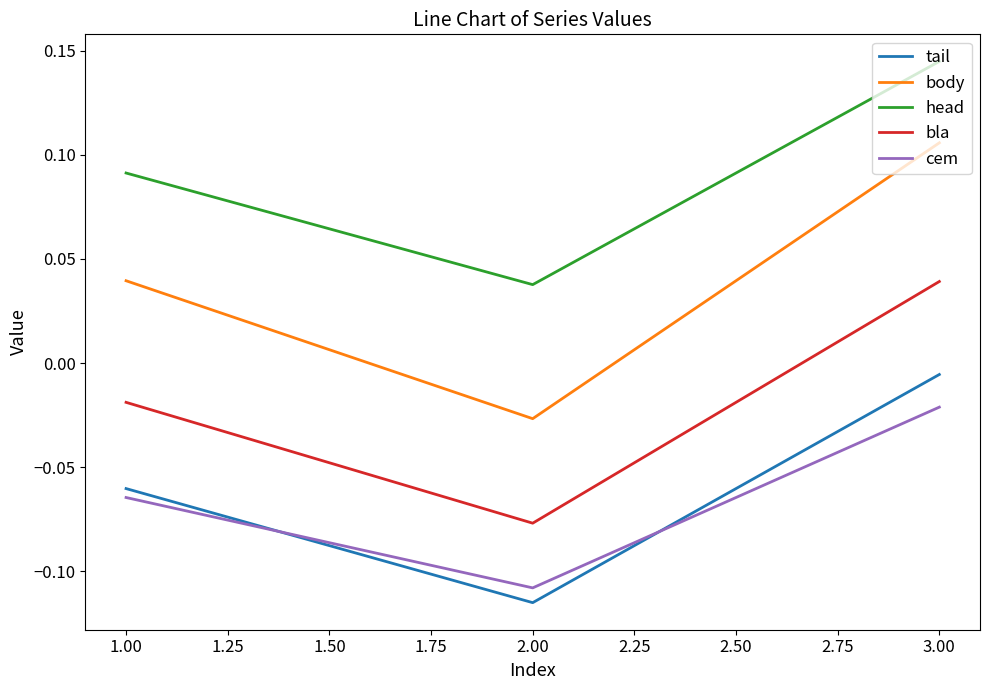

Rank the series by their maximum value, from highest to lowest.

head, body, bla, tail, cem